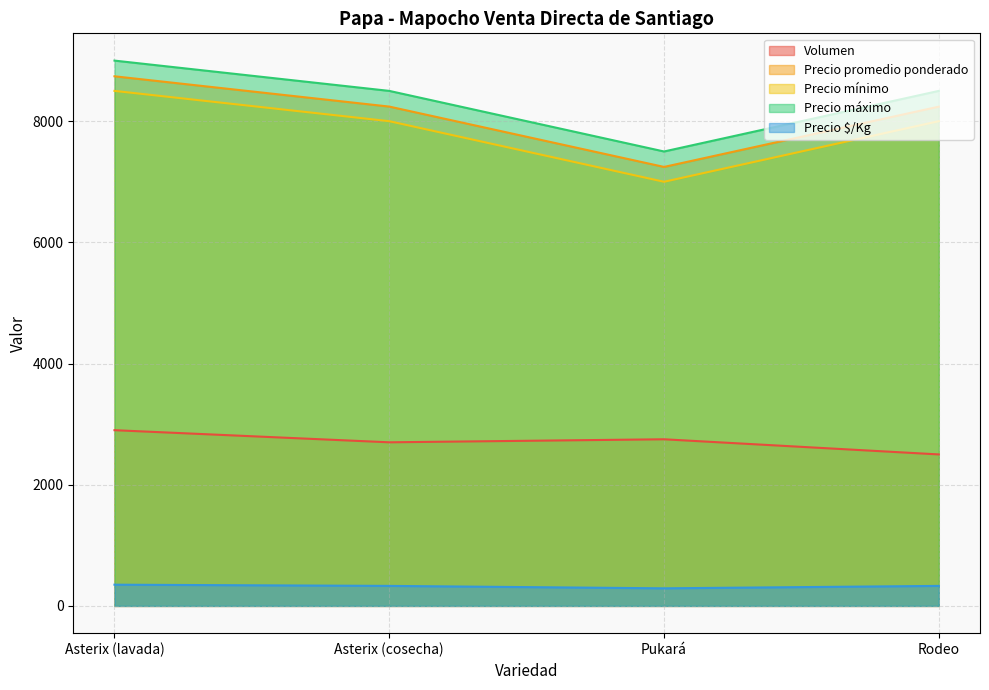

What is the value of the Precio $/Kg point at the 4th from the left?

330